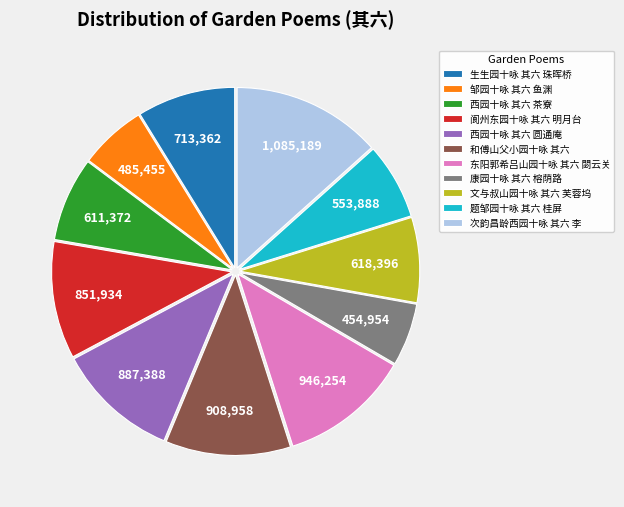

Does 阆州东园十咏 其六 明月台 account for over 50% of the chart?

No